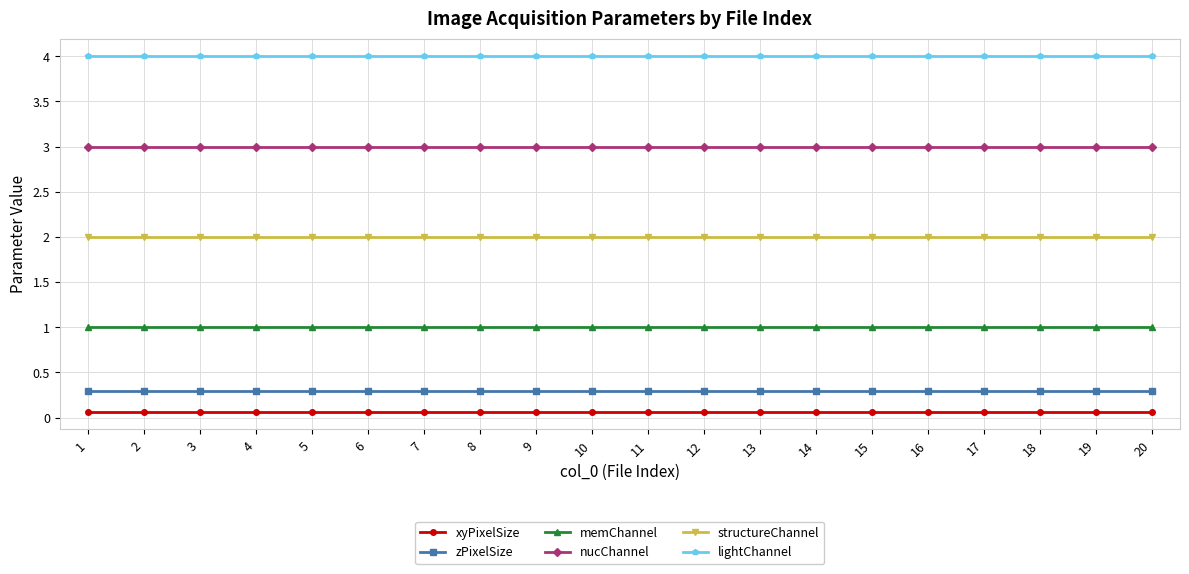

What is the greatest value displayed?

4.0